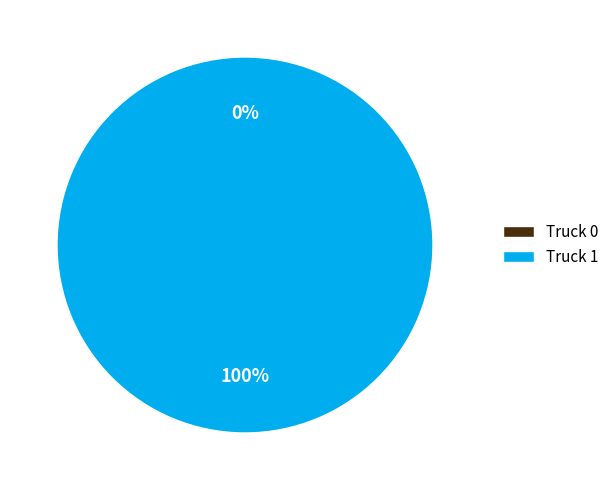

Does Truck 0 represent more than half of the total?

No